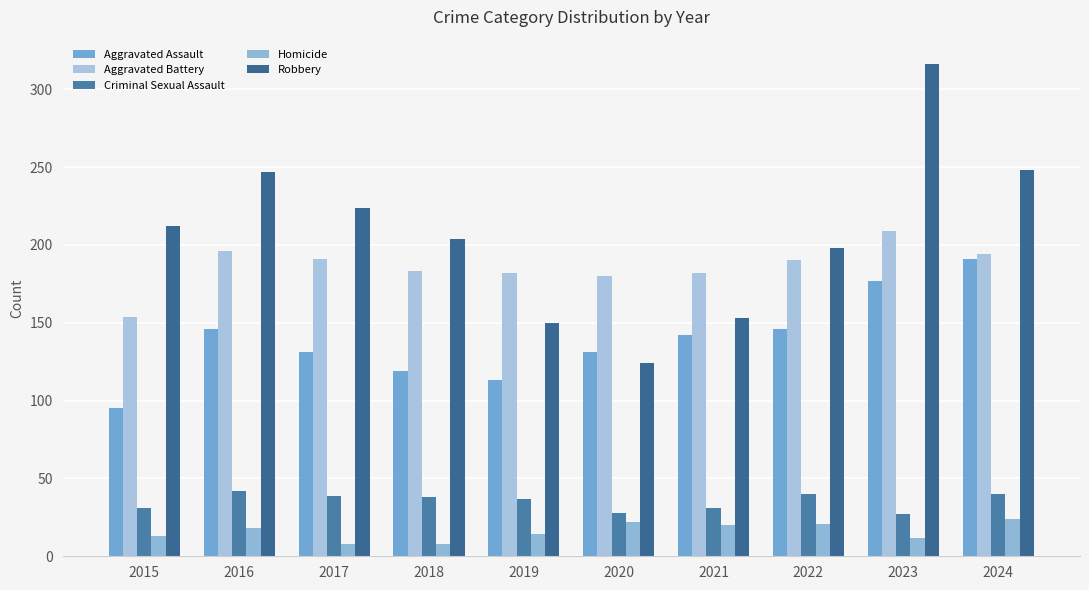

Which category has the highest value in the Aggravated Assault series?

2024